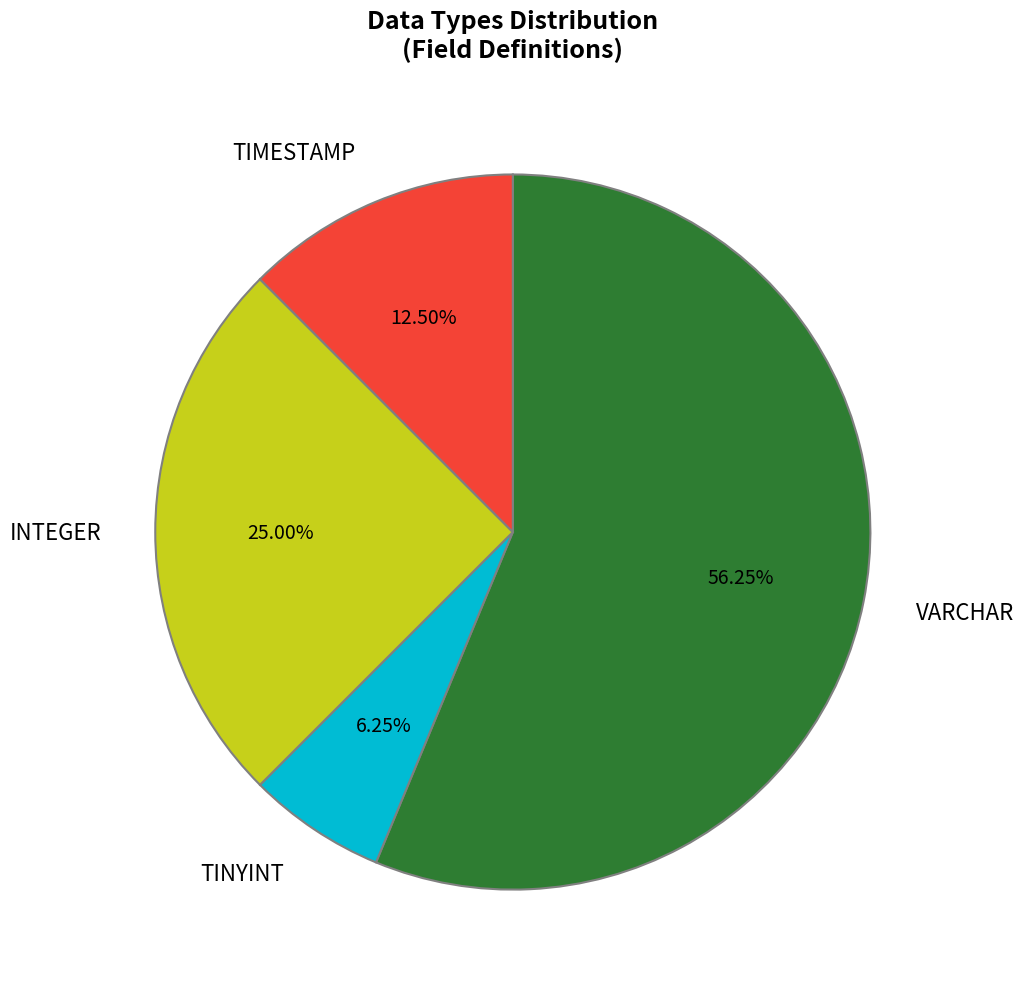

Which category accounts for the majority?

VARCHAR